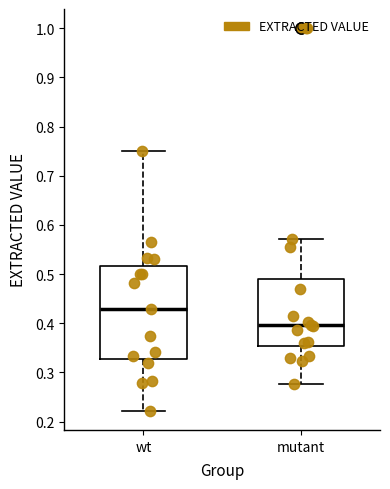

Which box has the highest median line?

wt